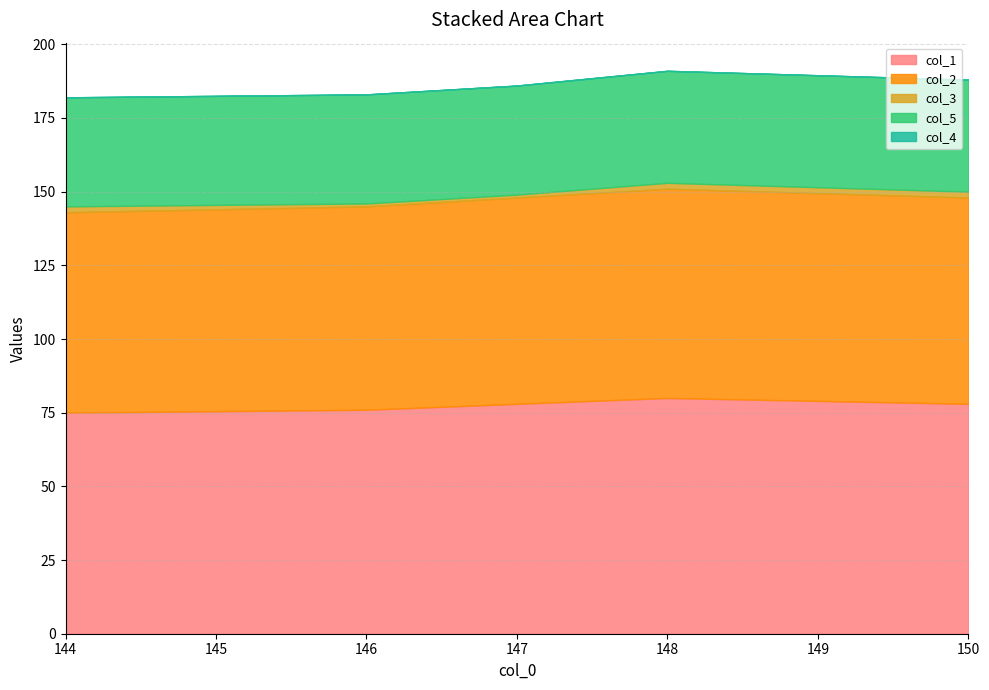

What is the label of the 3rd point from the left?

147.0